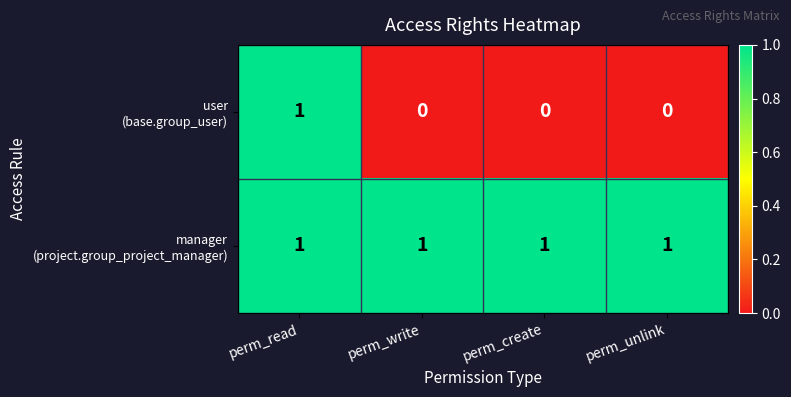

At how many categories does at least one series exceed 0?

4